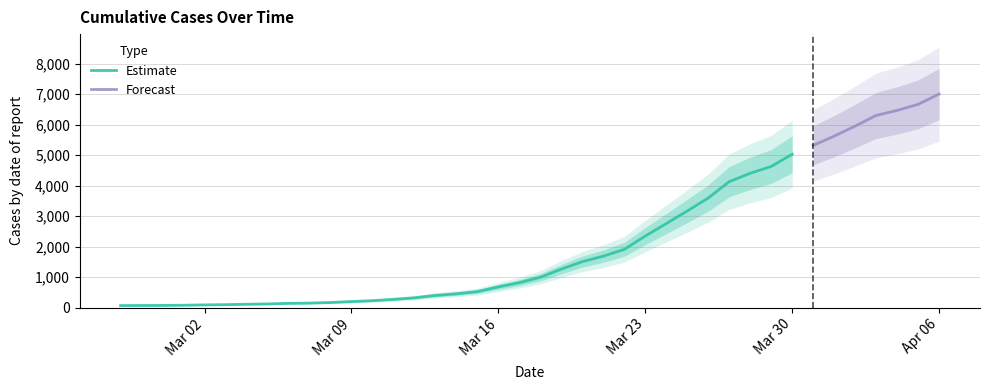

List the labels in order of value, smallest first.

2020-02-27, 2020-02-28, 2020-02-29, 2020-03-01, 2020-03-02, 2020-03-03, 2020-03-04, 2020-03-05, 2020-03-06, 2020-03-07, 2020-03-08, 2020-03-09, 2020-03-10, 2020-03-11, 2020-03-12, 2020-03-13, 2020-03-14, 2020-03-15, 2020-03-16, 2020-03-17, 2020-03-18, 2020-03-19, 2020-03-20, 2020-03-21, 2020-03-22, 2020-03-23, 2020-03-24, 2020-03-25, 2020-03-26, 2020-03-27, 2020-03-28, 2020-03-29, 2020-03-30, 2020-03-31, 2020-04-01, 2020-04-02, 2020-04-03, 2020-04-04, 2020-04-05, 2020-04-06